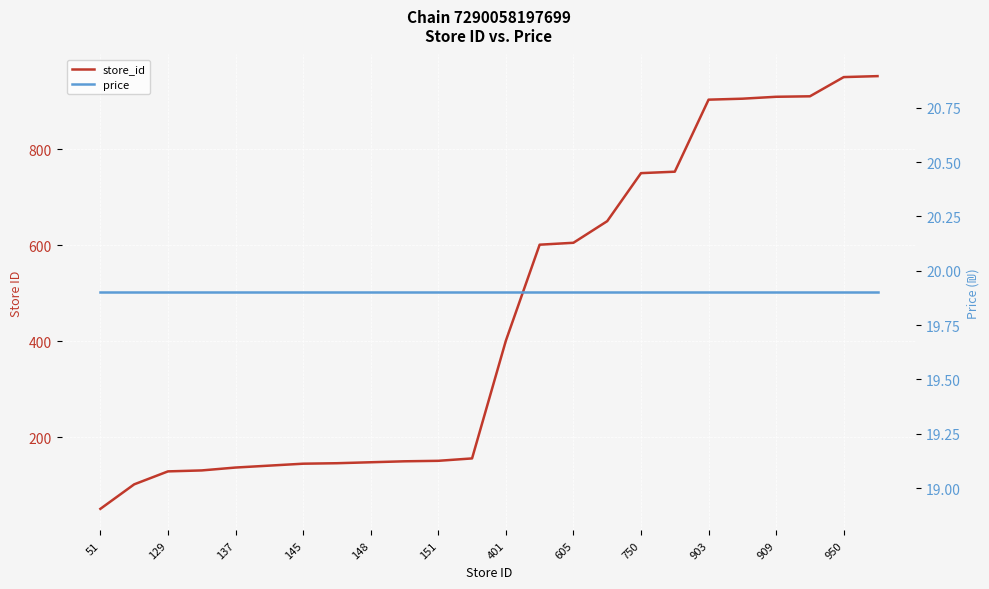

True or false: store_id and price cross at least once.

False